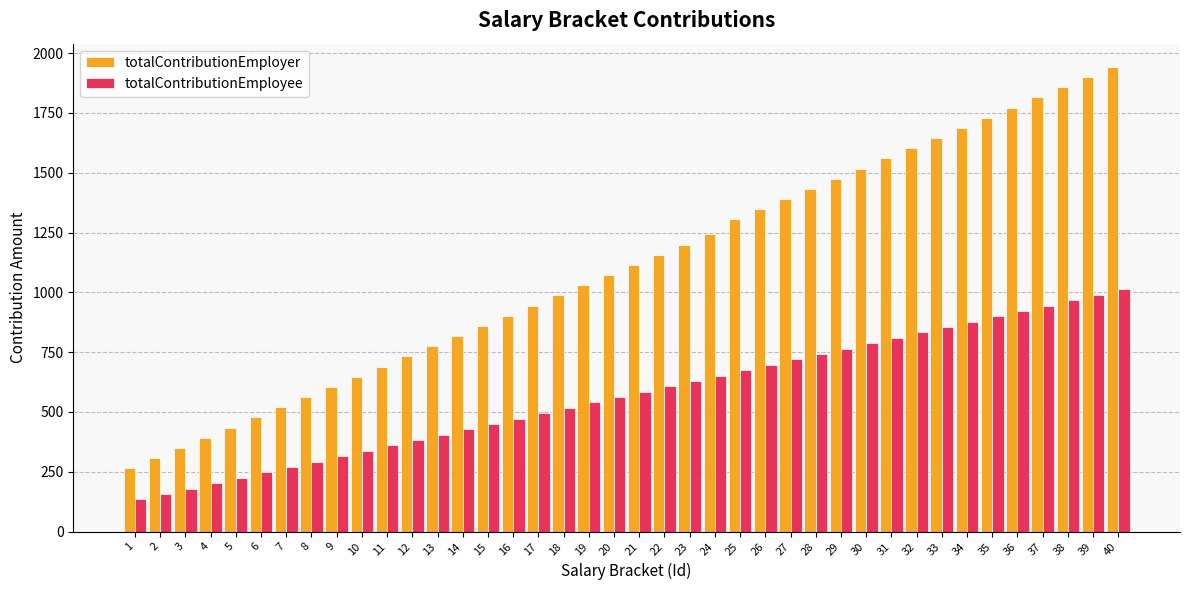

Does the chart contain stacked bars?

No